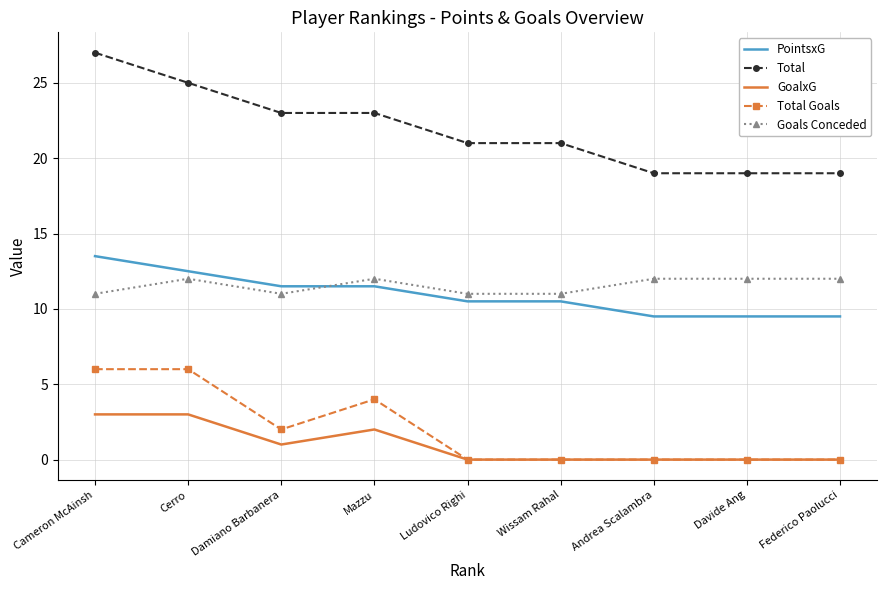

What is the approximate value of Total at Ludovico Righi?

21.0